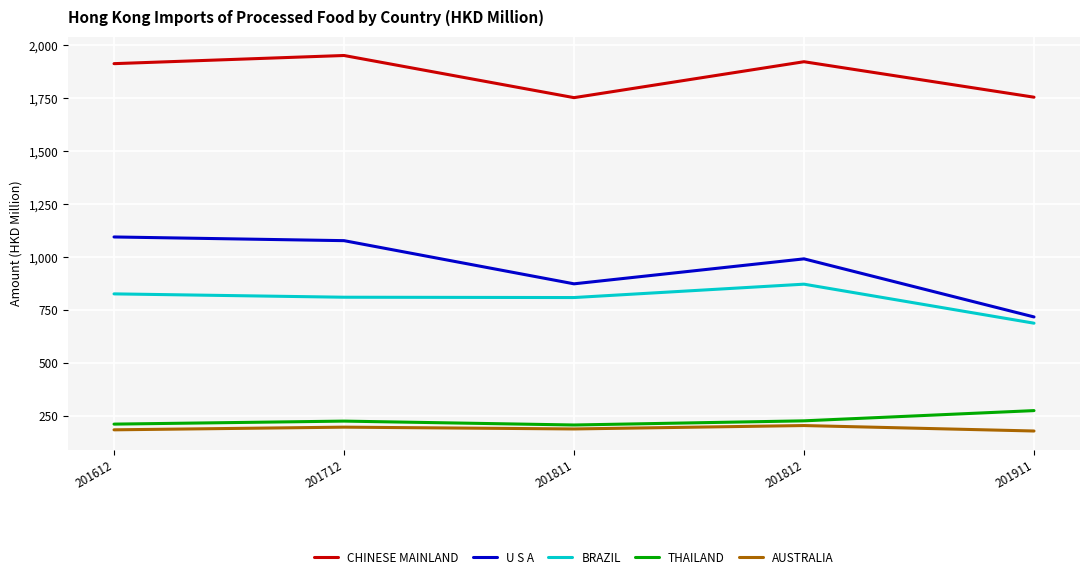

What is the total value across all series at 201612?

4231.5